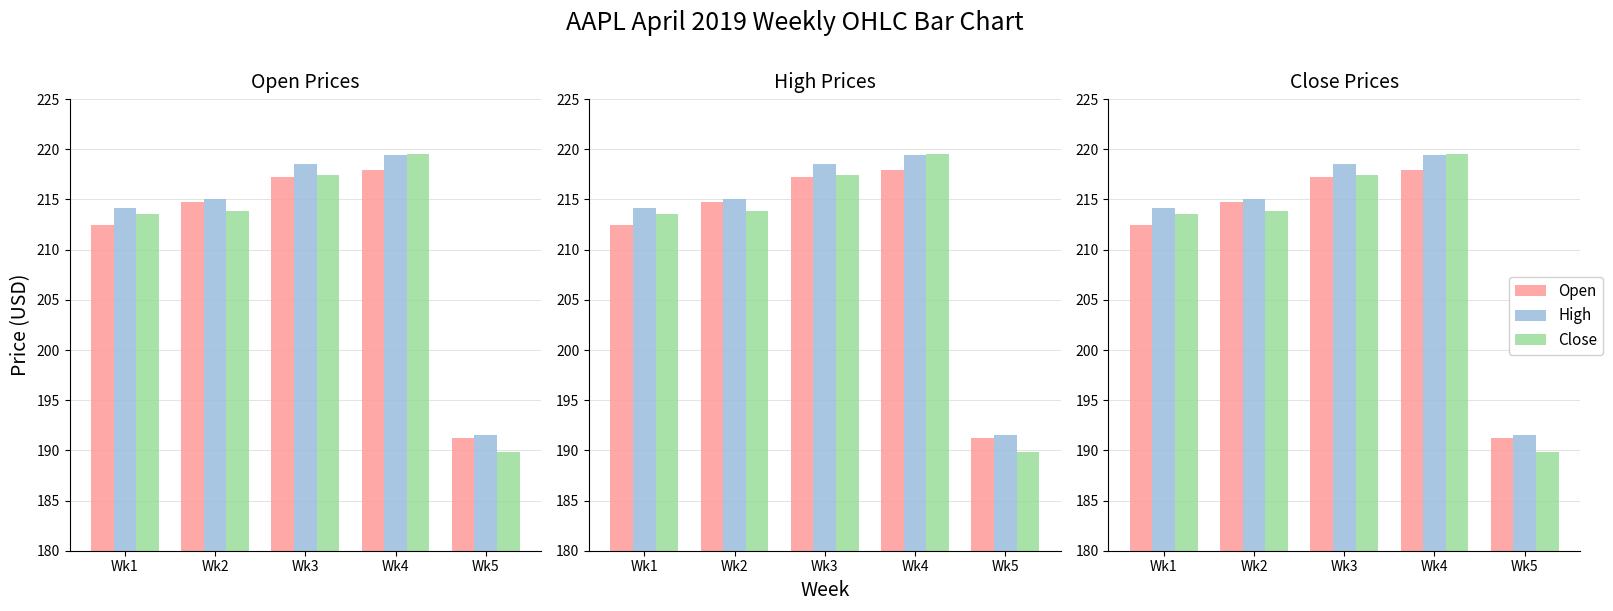

What is the smallest value displayed?

189.9